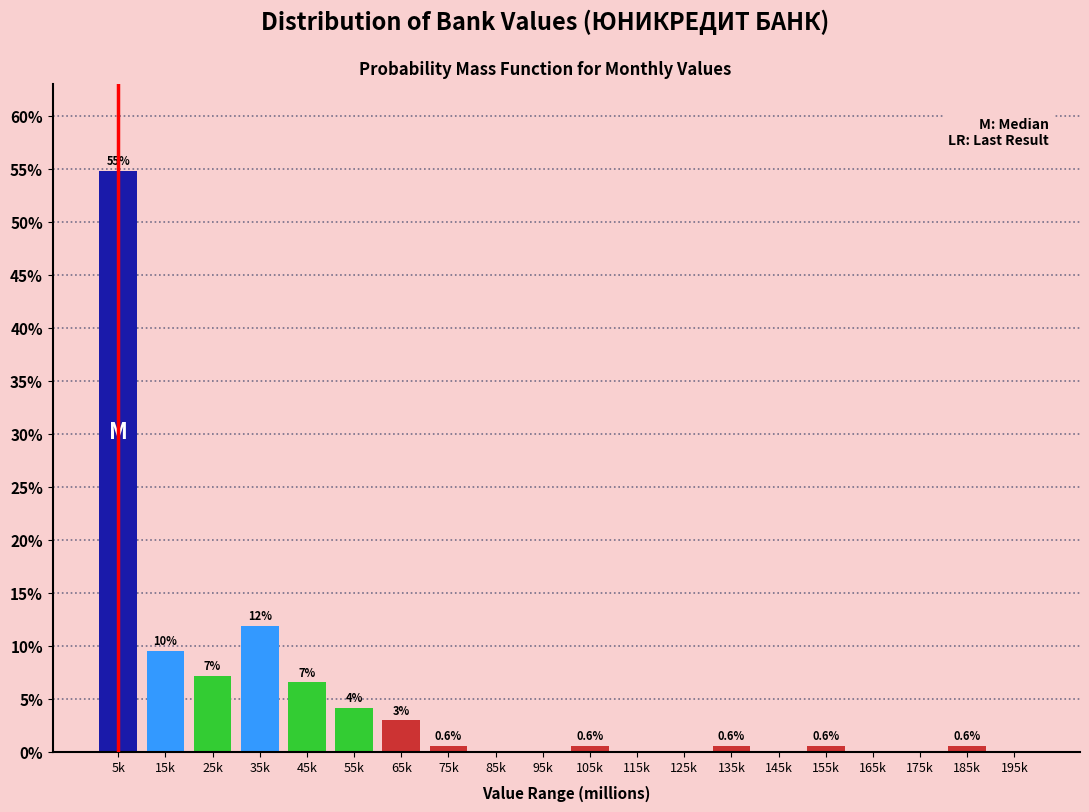

Where is the data nearest to the value 27?

35k